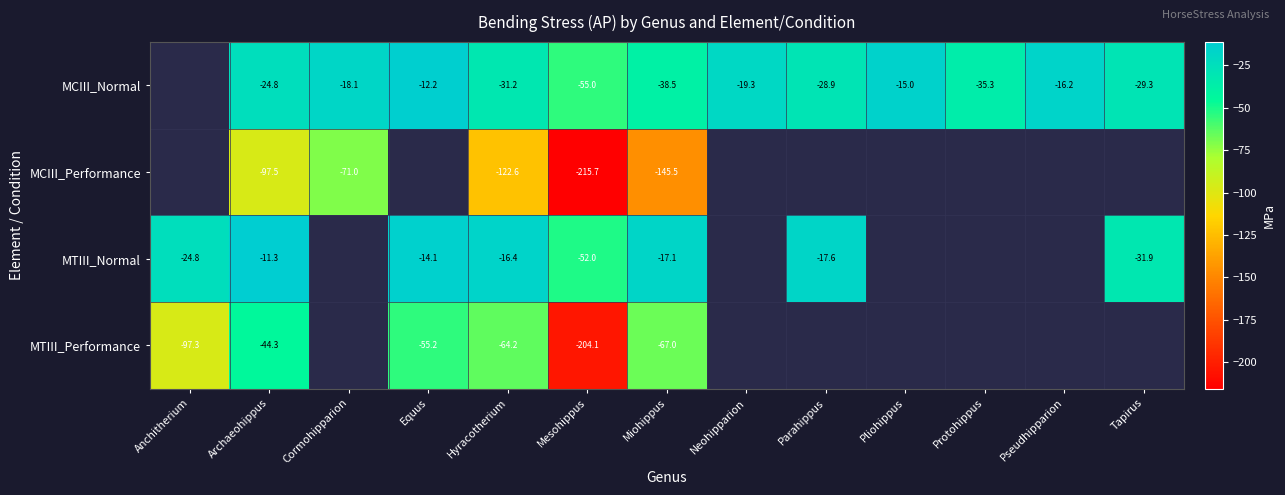

What is the difference between the MTIII_Performance values at Mesohippus and Archaeohippus?

159.8